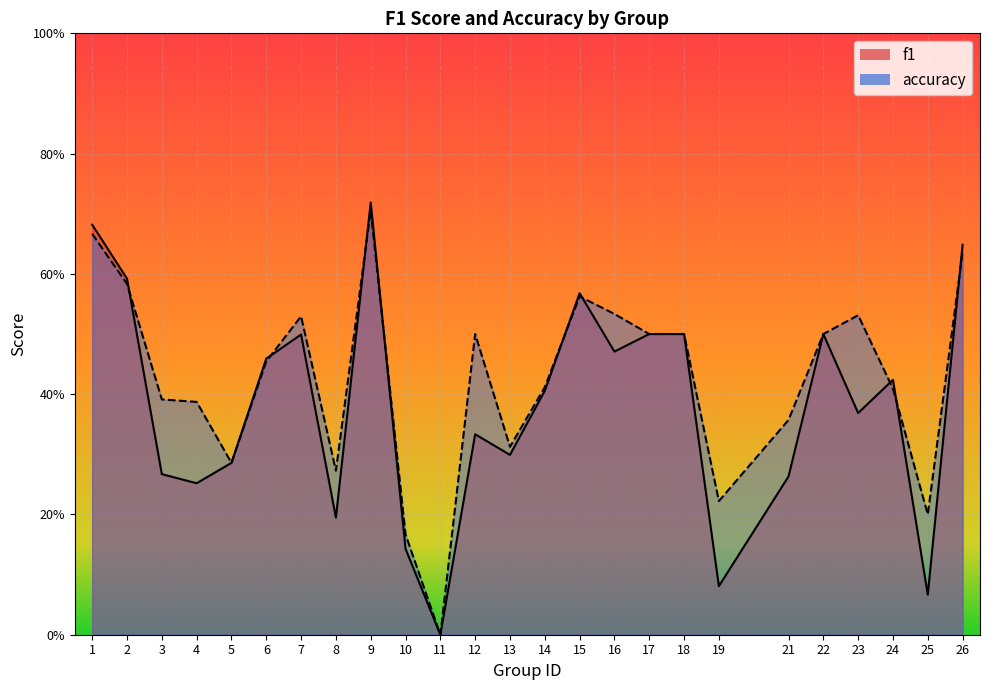

How many lines are shown in the chart?

2